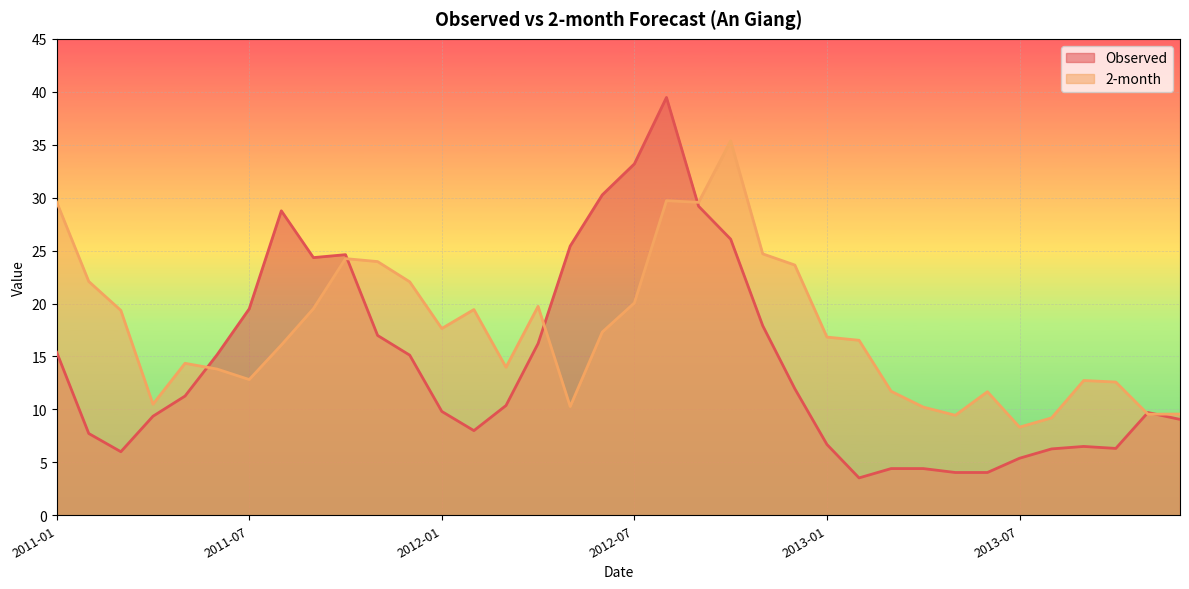

Which has a higher value, 2013-02 or 2011-03?

2011-03